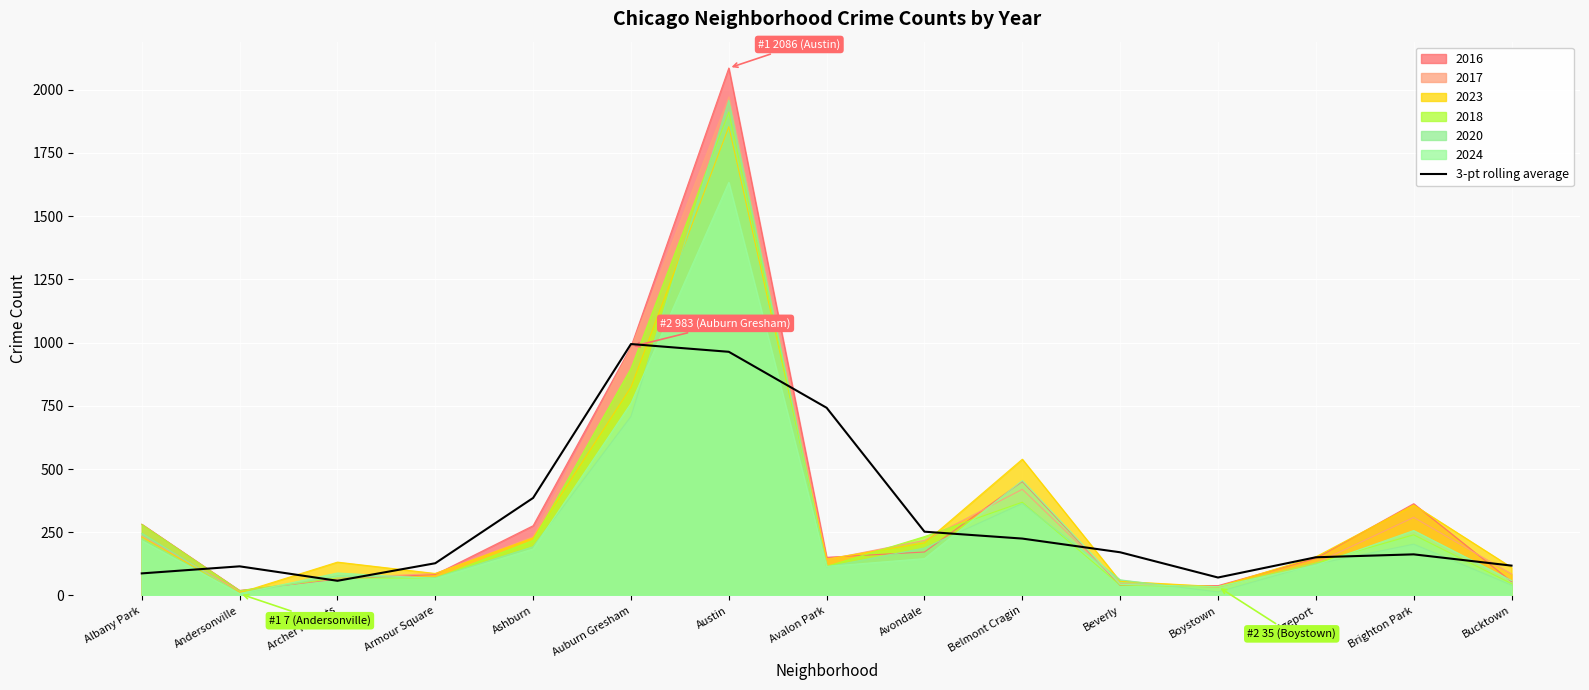

Reading left to right, extract all data points from this chart.

87.4	115.3	58.2	127.6	385.9	994.4	963.8	742.3	252.4	225.1	170.9	71.1	151.2	162.7	118.2